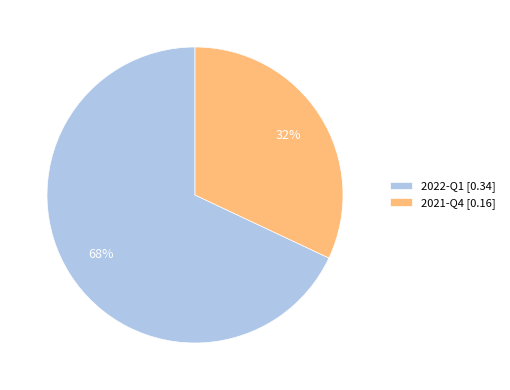

What is the smallest slice in the pie chart?

2021-Q4